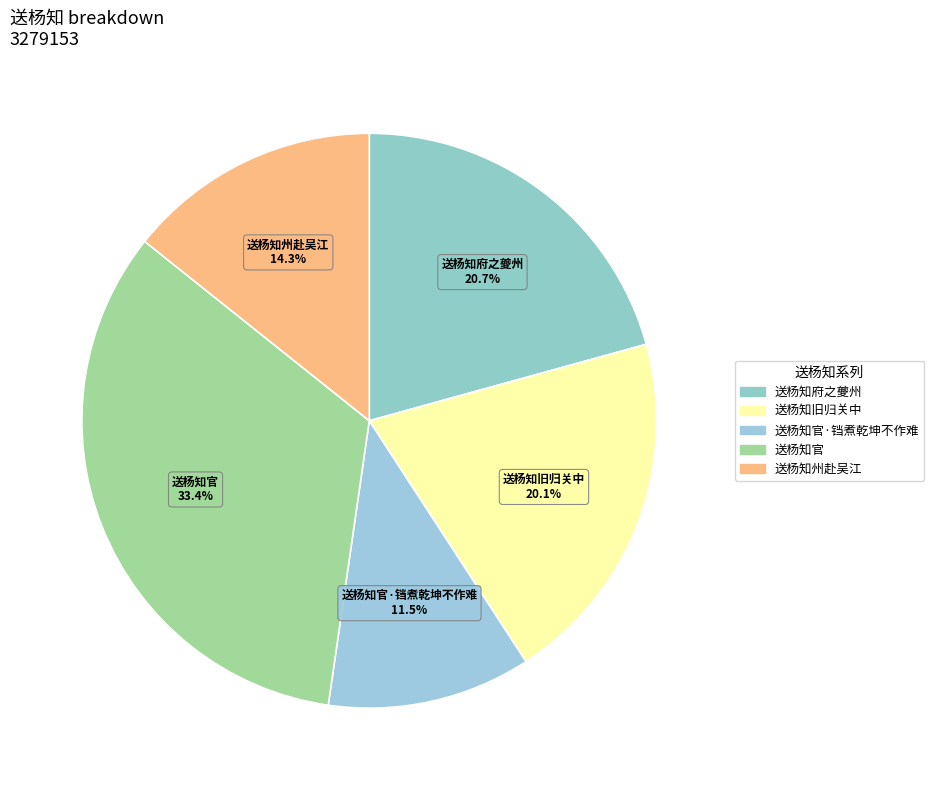

Which category has the biggest portion of the pie?

送杨知官